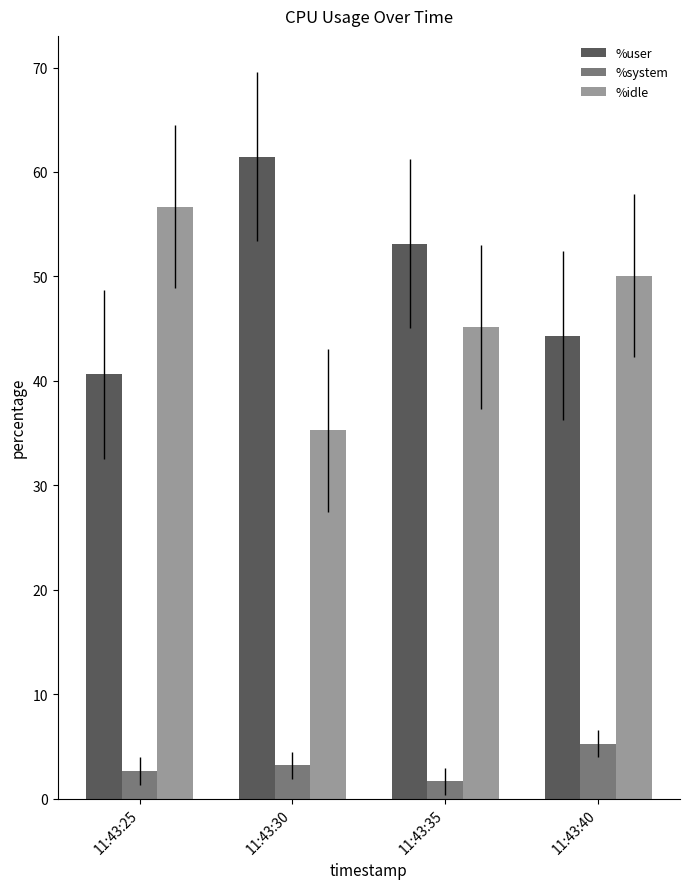

What is the value of the %idle bar at the 1st from the left?

56.7